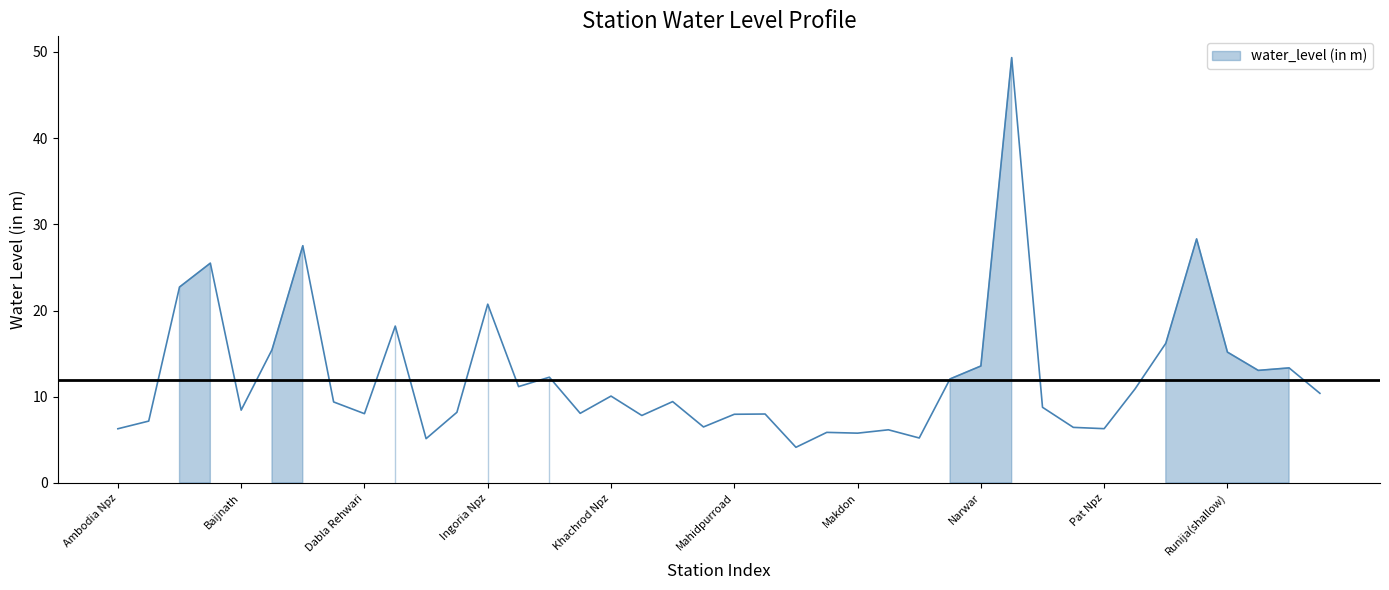

What is the label of the 9th point from the left?

Dabla Rehwari